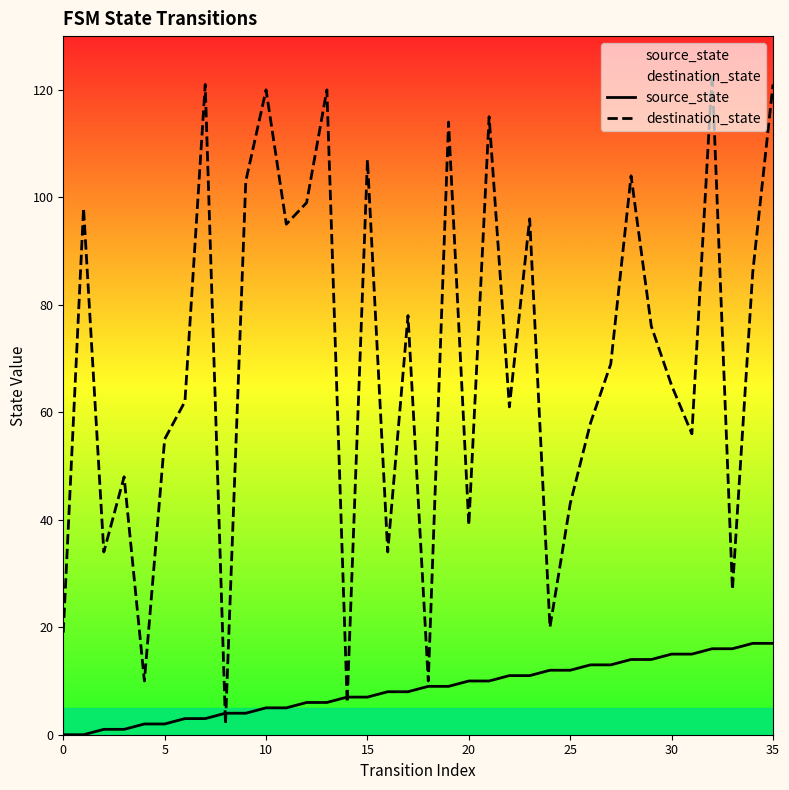

Does the chart have visible grid lines?

No